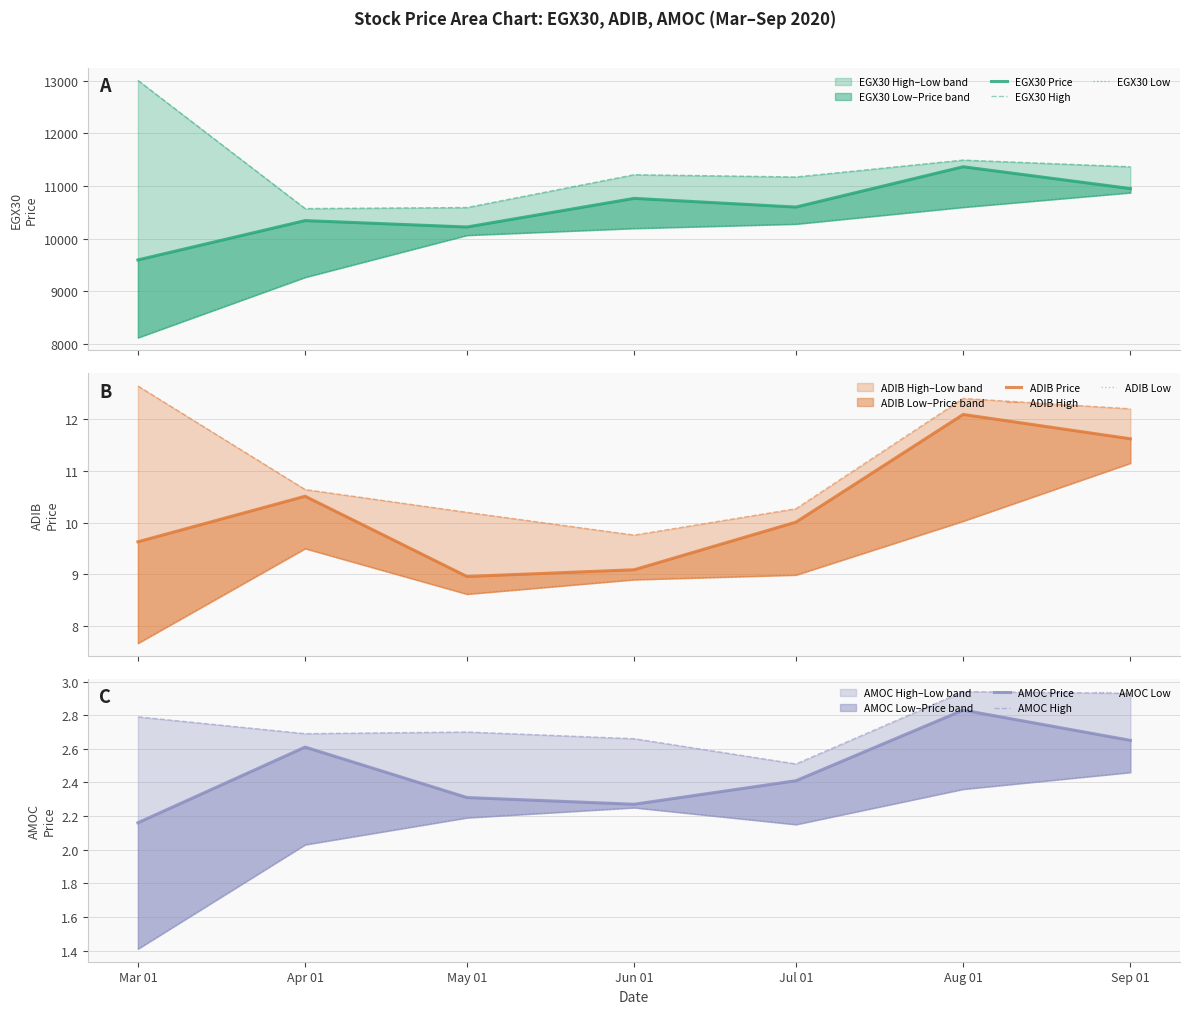

What is the average value of the AMOC series?

2.5